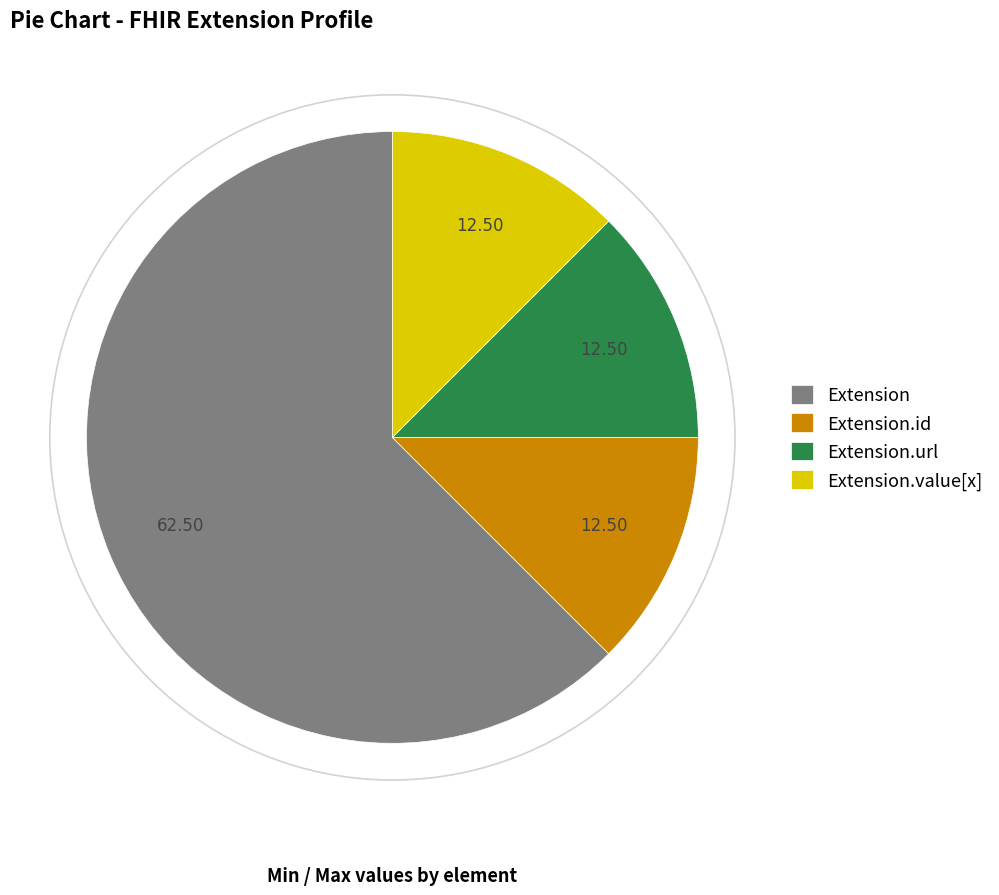

Approximately how many times larger is the value at Extension.url compared to Extension.id?

1.0